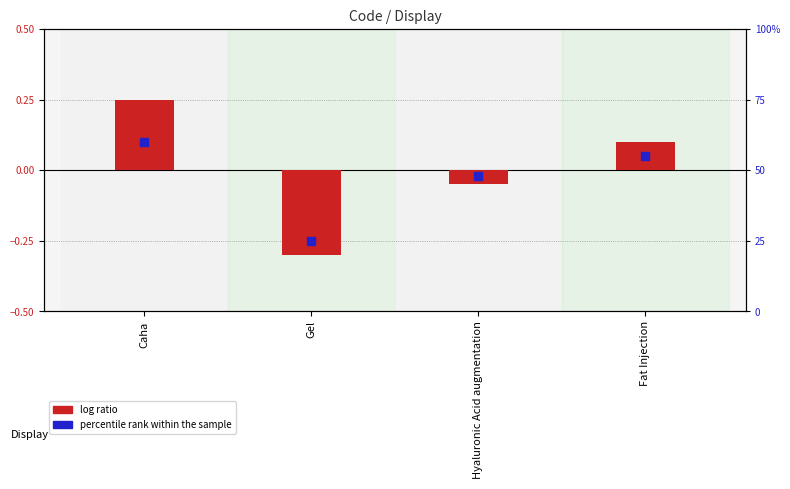

Which series reaches the maximum Y coordinate?

percentile rank within the sample